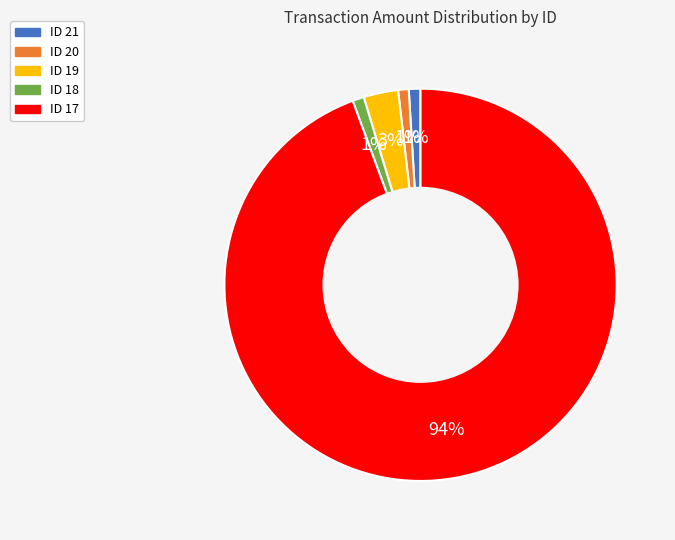

Is it true that ID 18 is 1% of the pie?

True